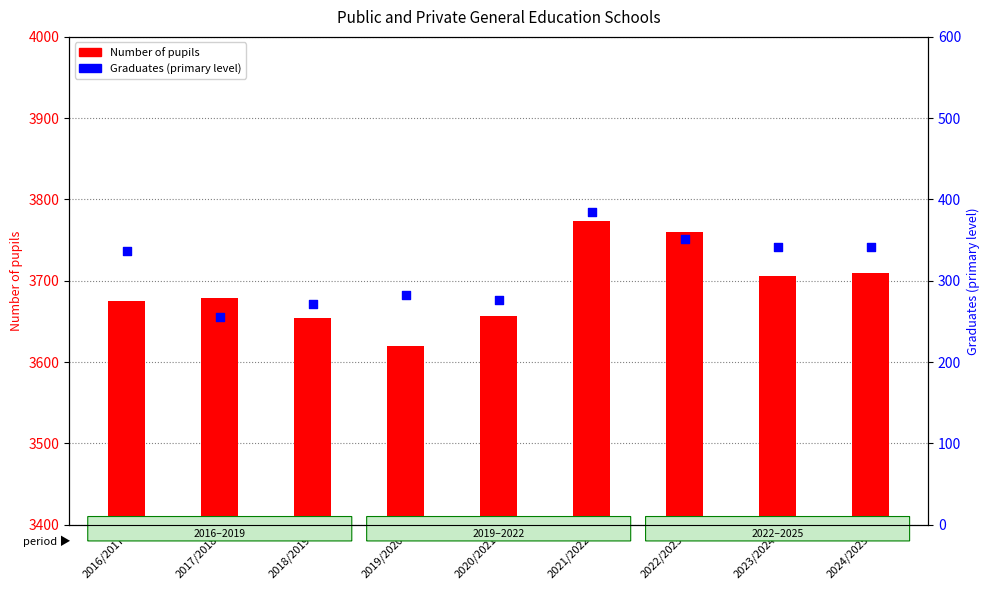

What is the total value across all series at 2018/2019?

3925